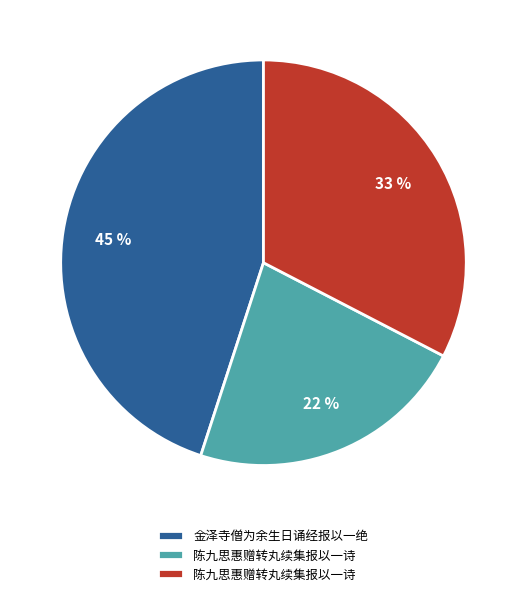

Is there any slice that represents more than half of the pie?

No